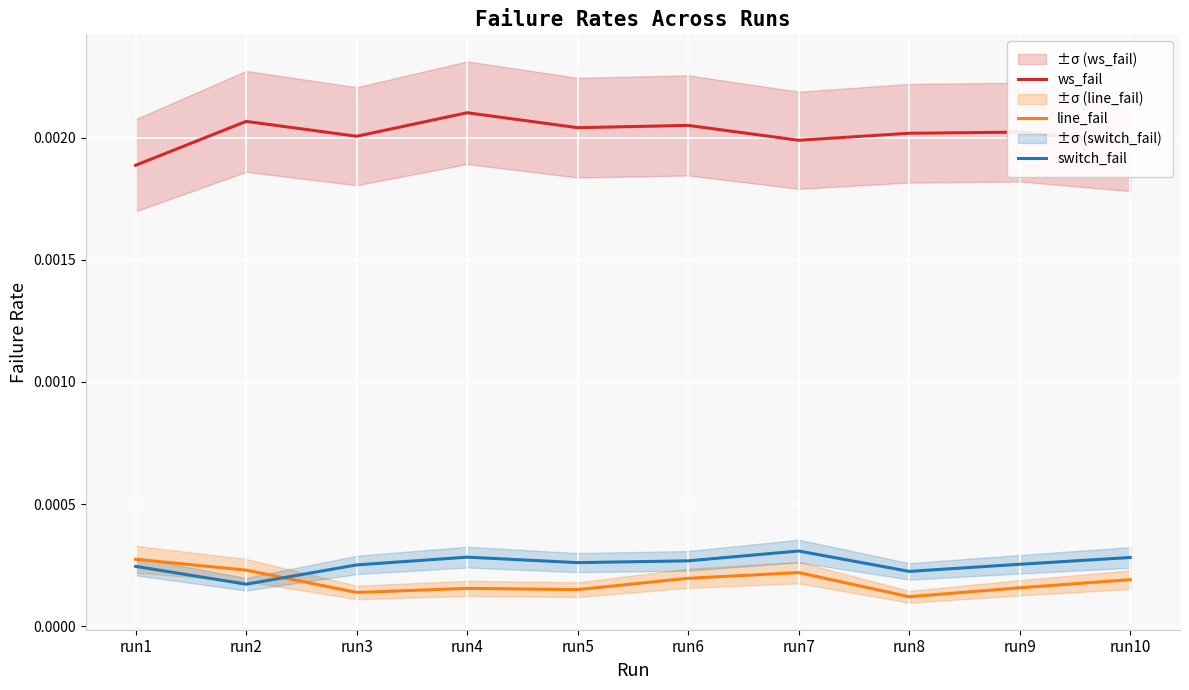

The line_fail series shows 0.0 at run1. True or false?

False